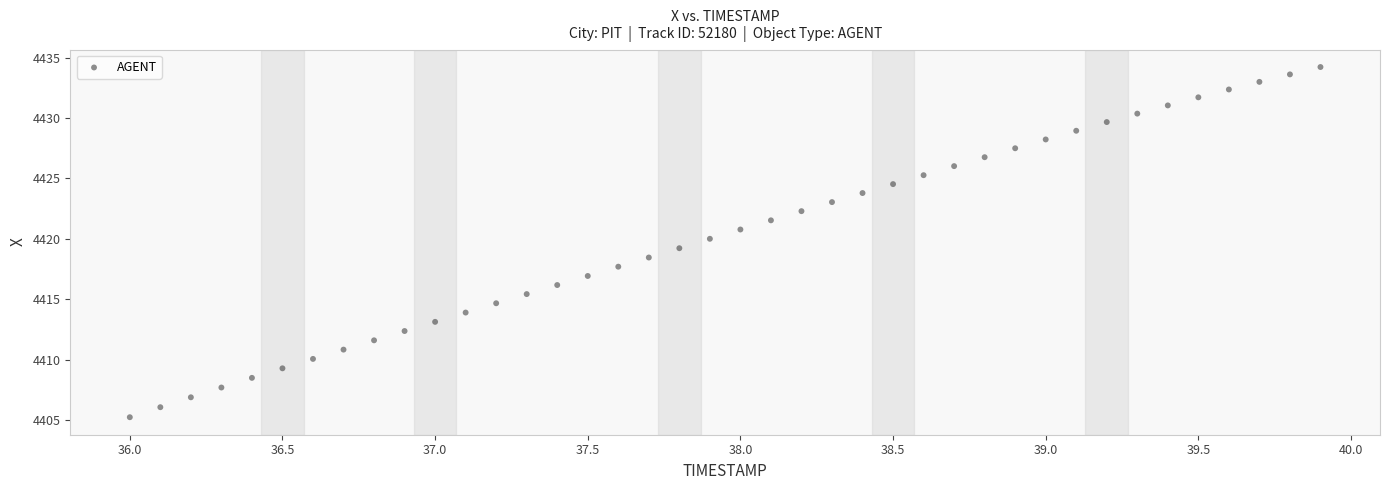

What is the range of X values (max minus min)?

3.9